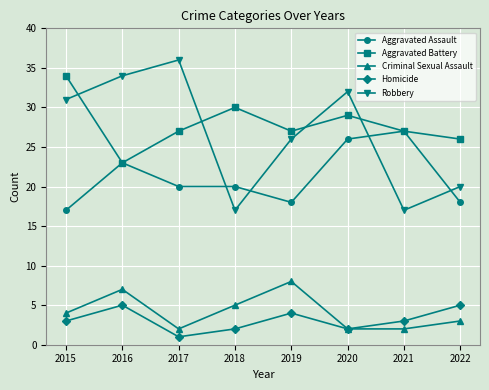

What is the maximum value for Criminal Sexual Assault?

8